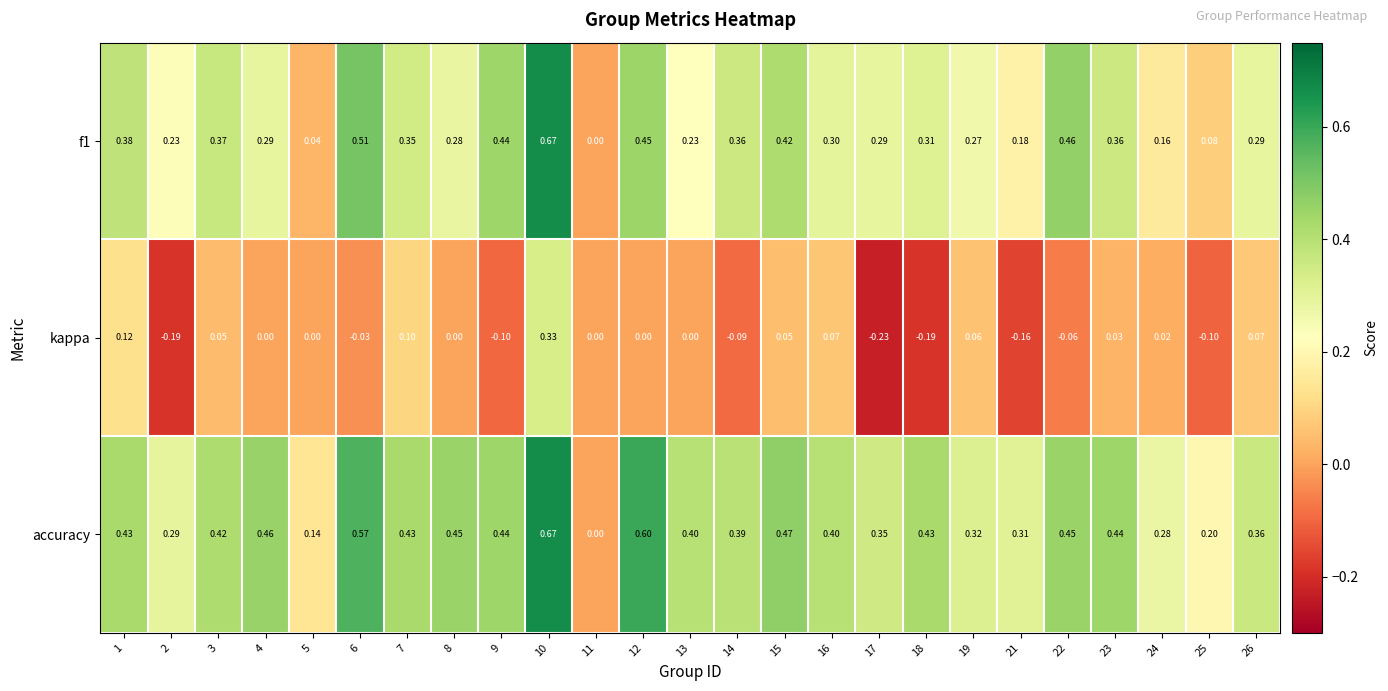

At which category is the sum across all series the highest?

10